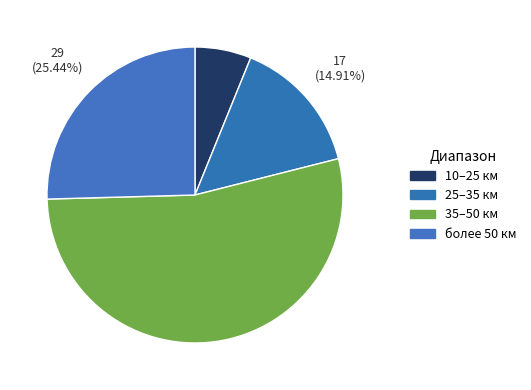

Which slice represents more than half of the pie?

35–50 км